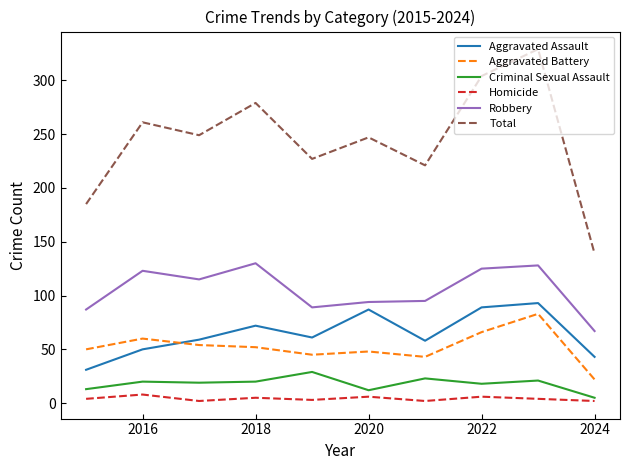

True or false: Homicide and Total cross at least once.

False